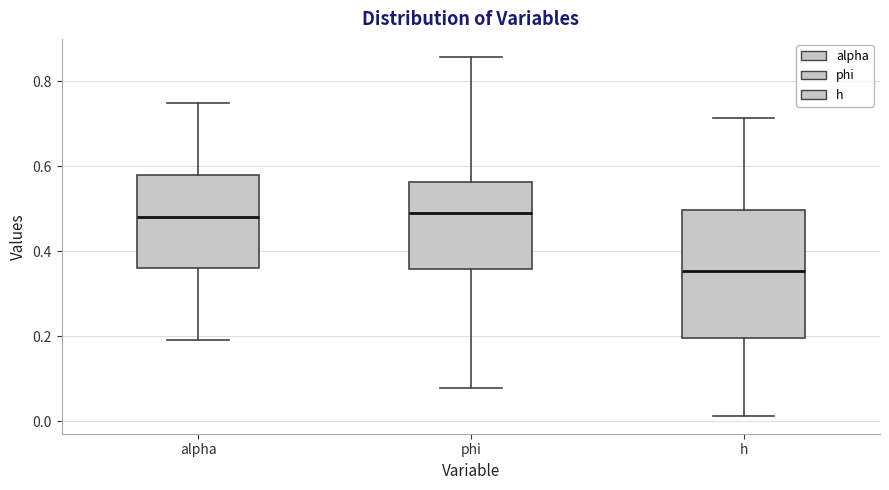

Comparing the boxes themselves (not the whiskers), which one is the tallest?

h